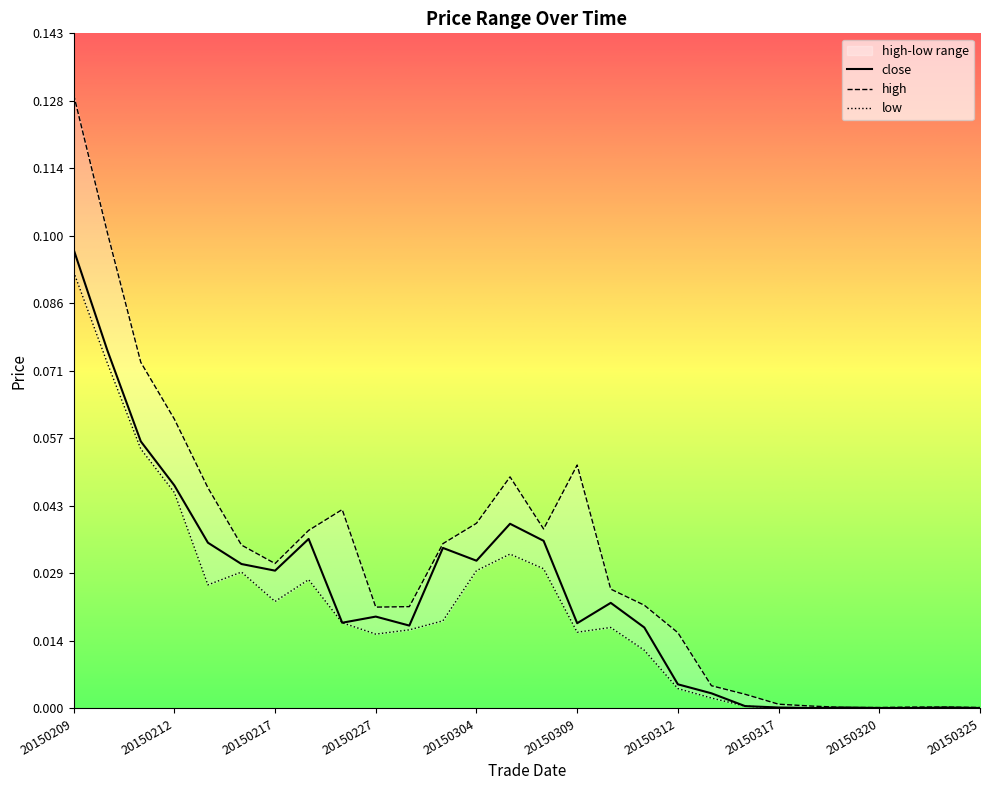

Where is high nearest to the value 0?

20150319